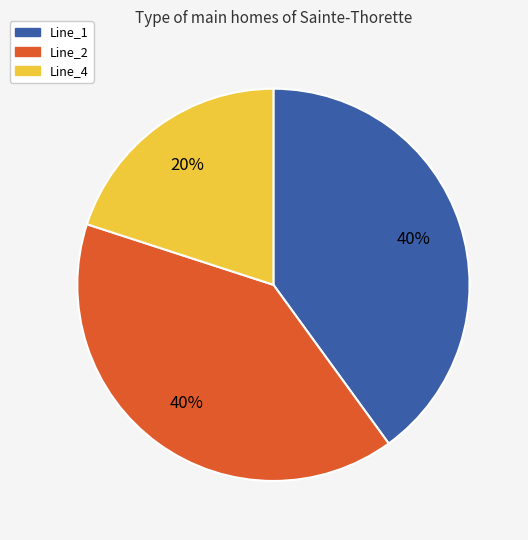

Count the number of slices in the pie.

3